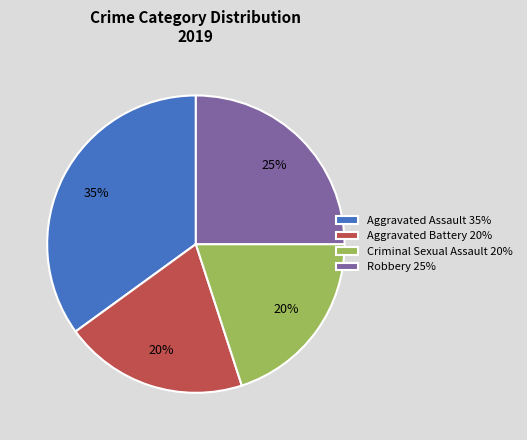

To the nearest percent, what percentage of the pie is Criminal Sexual Assault 20%?

20%